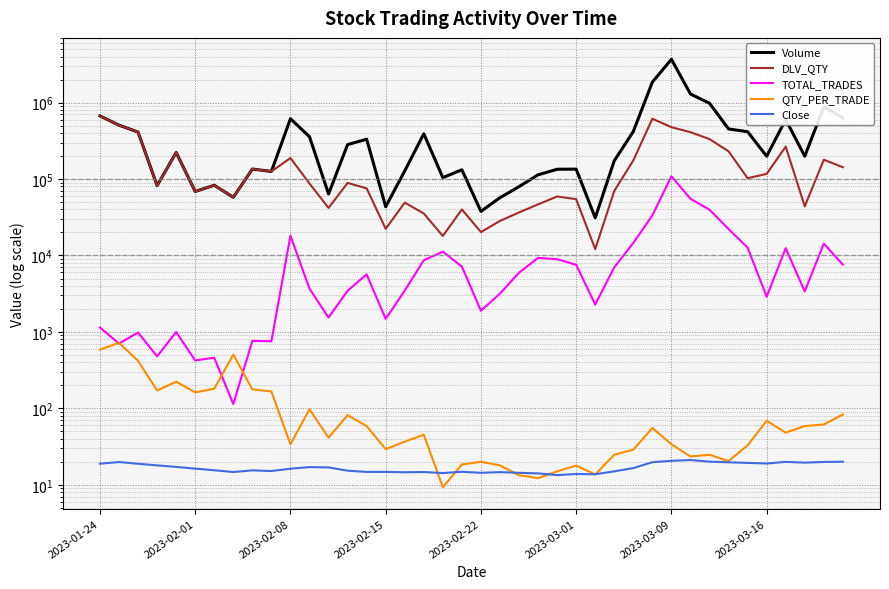

Between 37 and 38, which series saw the biggest shift?

Volume